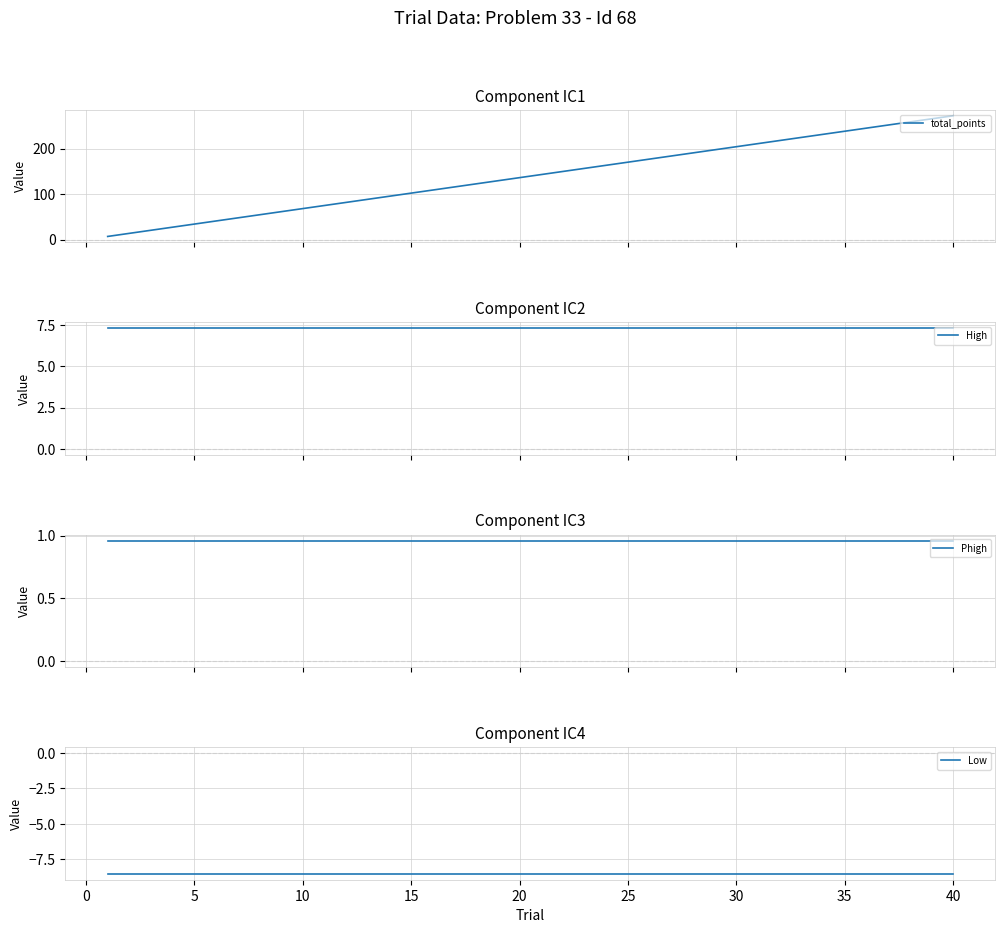

Which series has the largest total across all categories?

total_points